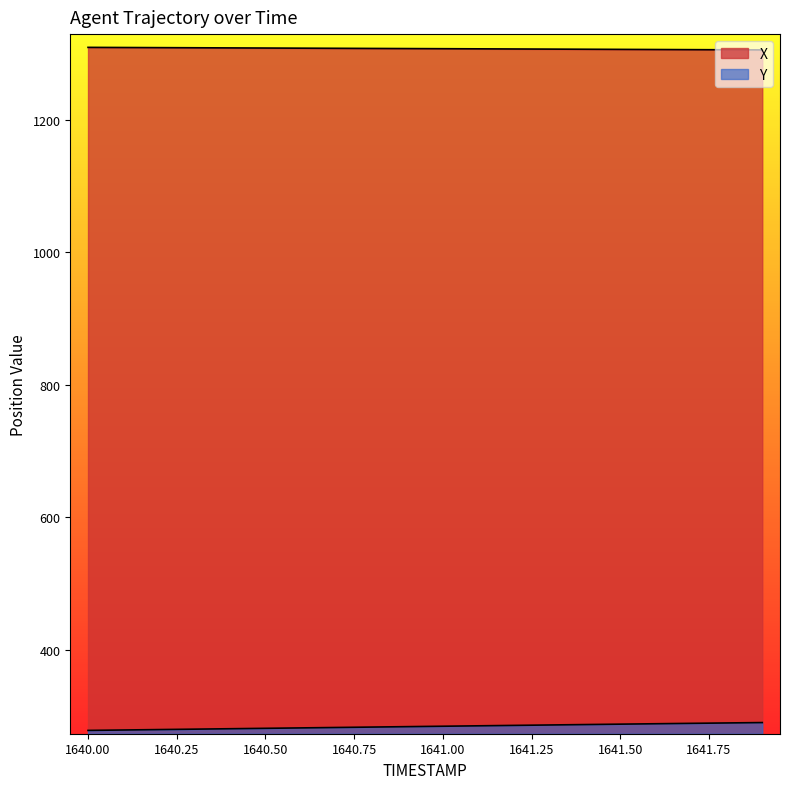

What is the difference between the maximum and minimum values in the X series?

3.8